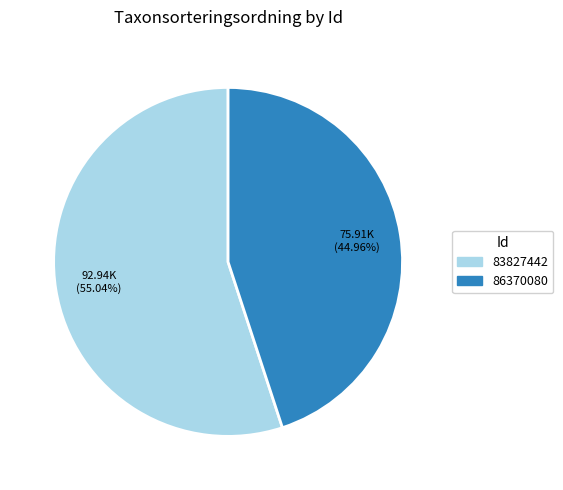

Which has a higher value, 83827442 or 86370080?

83827442